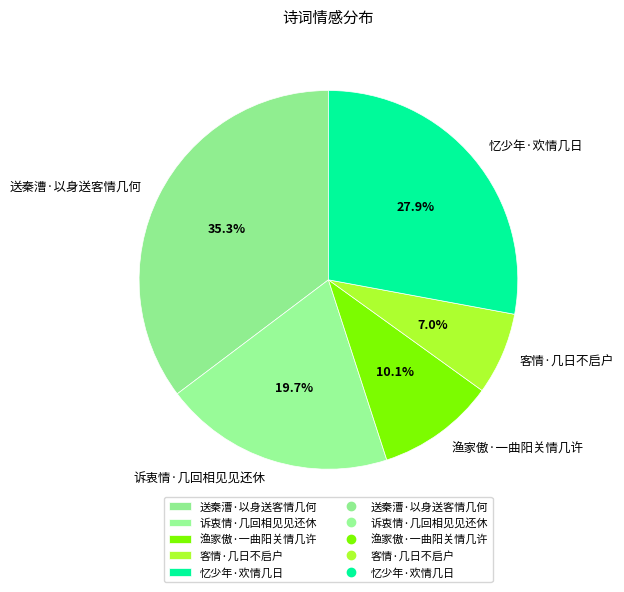

The 渔家傲·一曲阳关情几许 slice represents 22% of the pie. True or false?

False